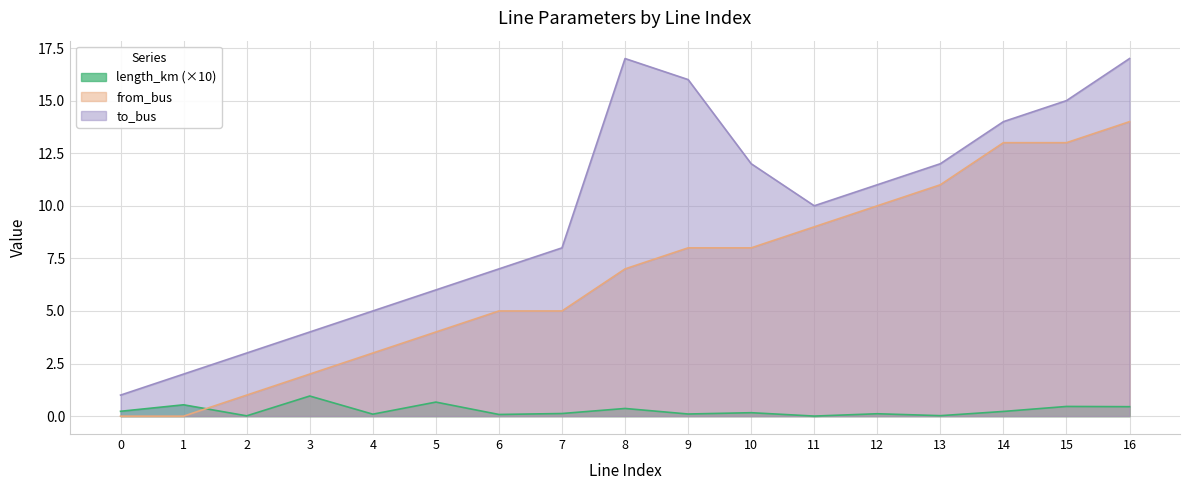

Does the chart have visible grid lines?

Yes